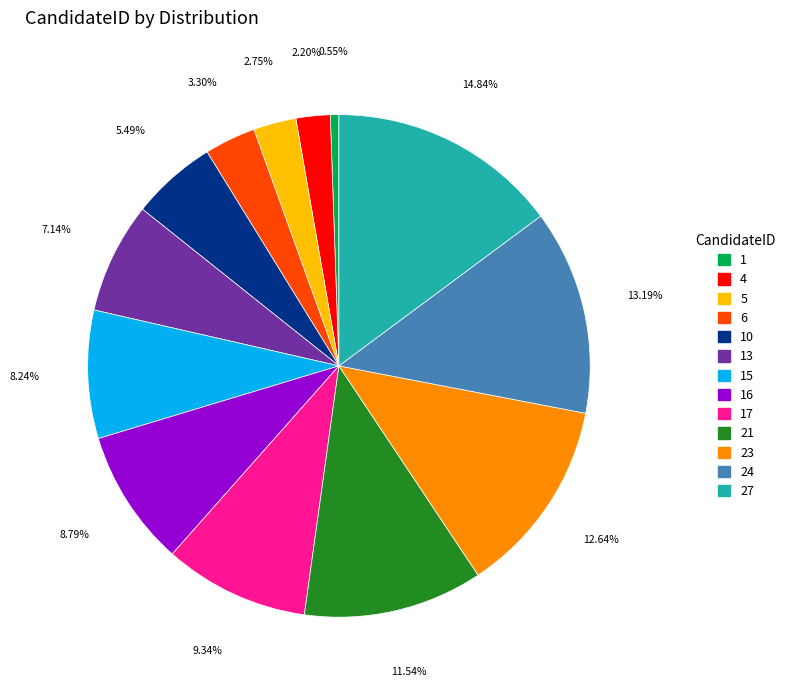

Between 5 and 16, which is larger?

16